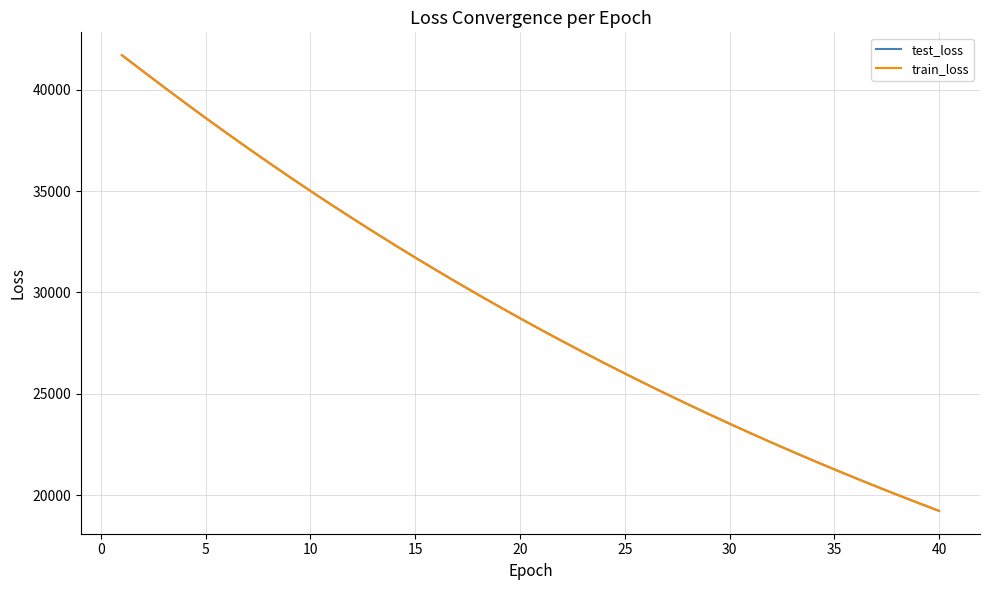

Which series has the largest range (max minus min)?

test_loss